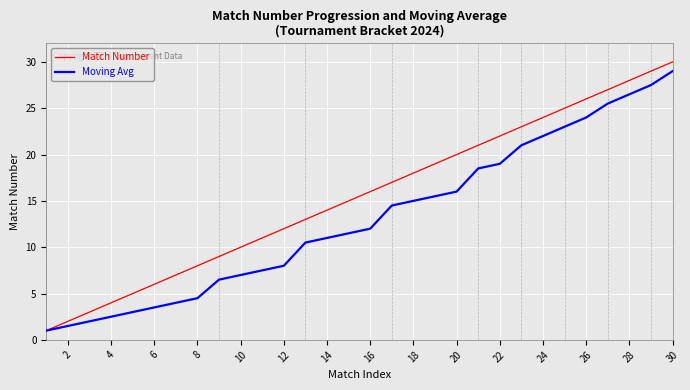

What is the minimum value for Moving Avg?

1.0